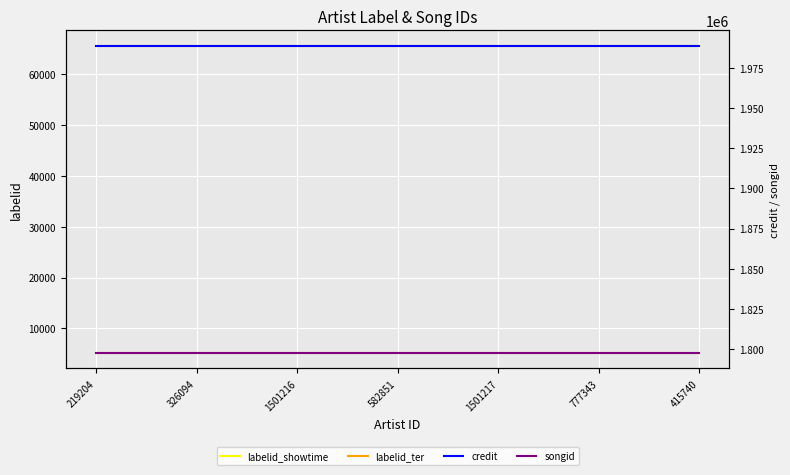

At which category is the sum across all series the highest?

219204